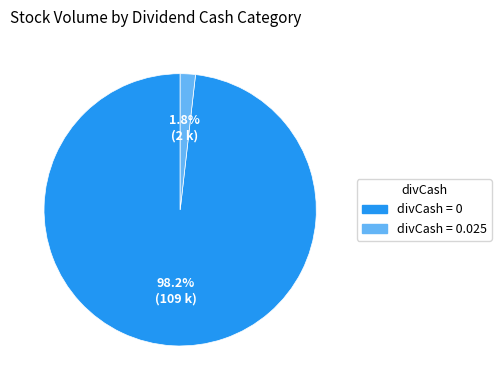

Is there a majority slice in this chart?

Yes